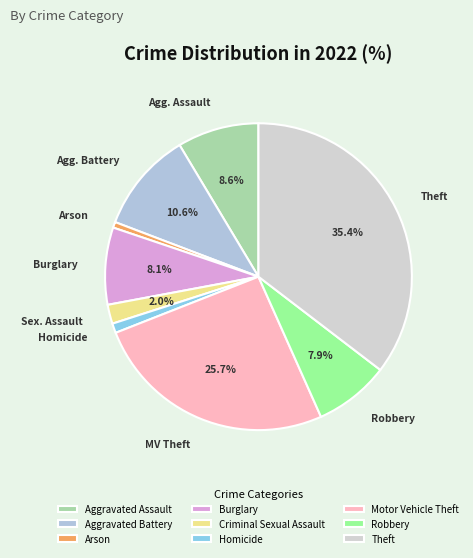

What percentage is the Burglary slice, to the nearest percent?

8%